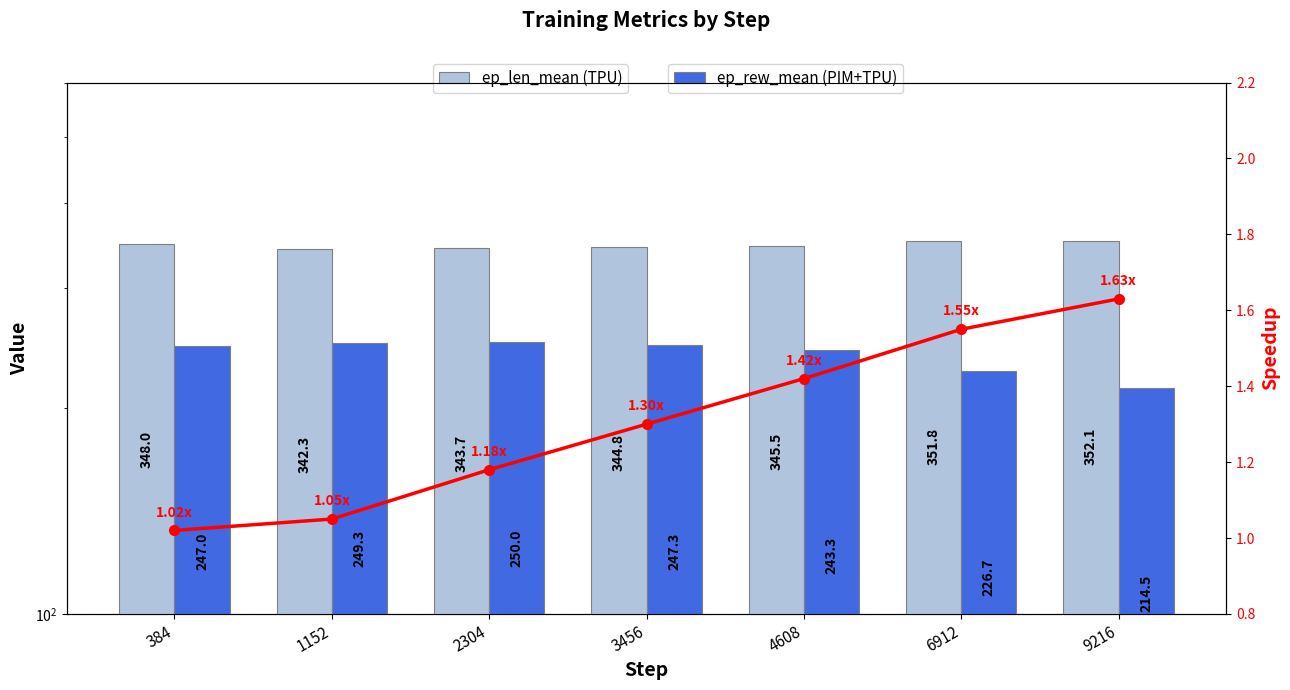

How many groups of bars are there?

7